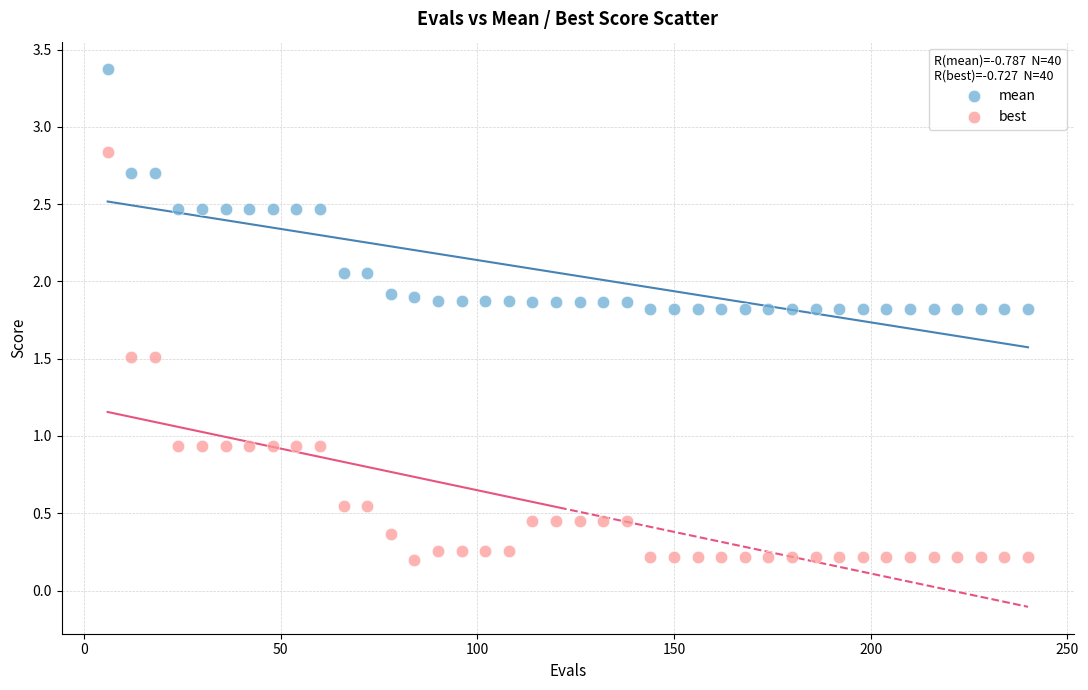

Across all data points, what is the range of Y values (max minus min)?

3.2